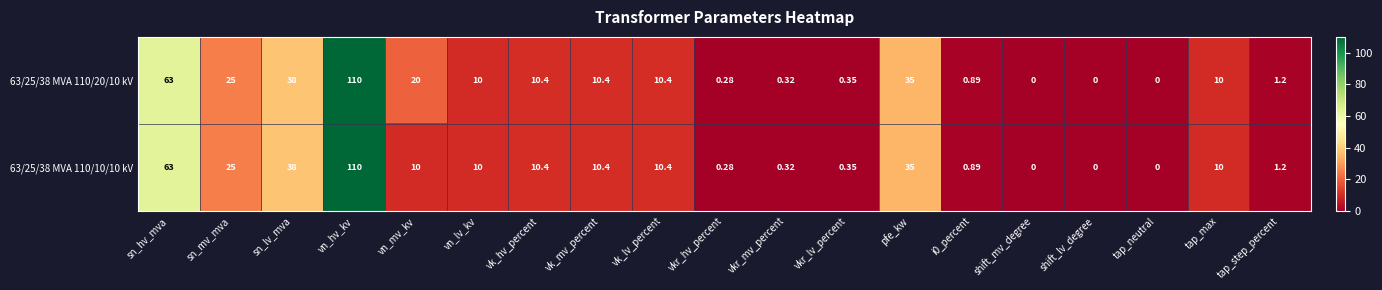

At how many categories does at least one series exceed 70?

1